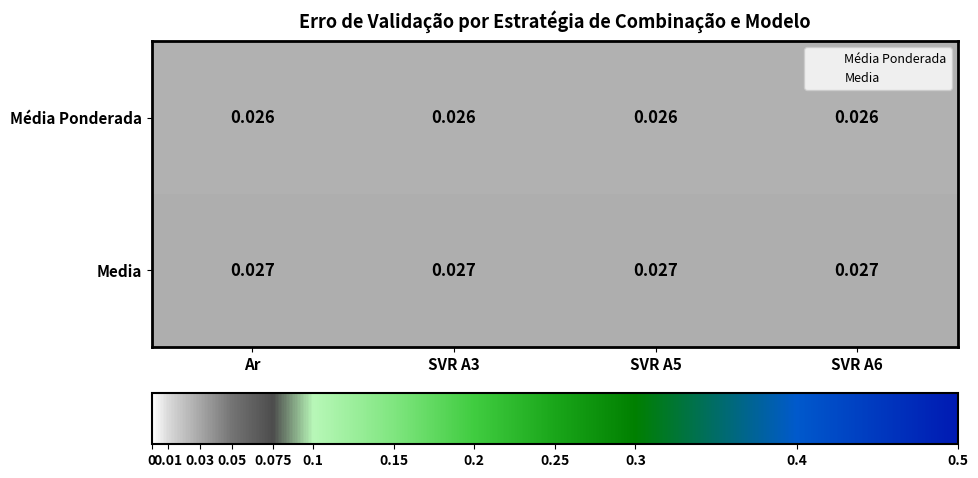

Rank the series at SVR A5 from highest to lowest value.

Media, Média Ponderada